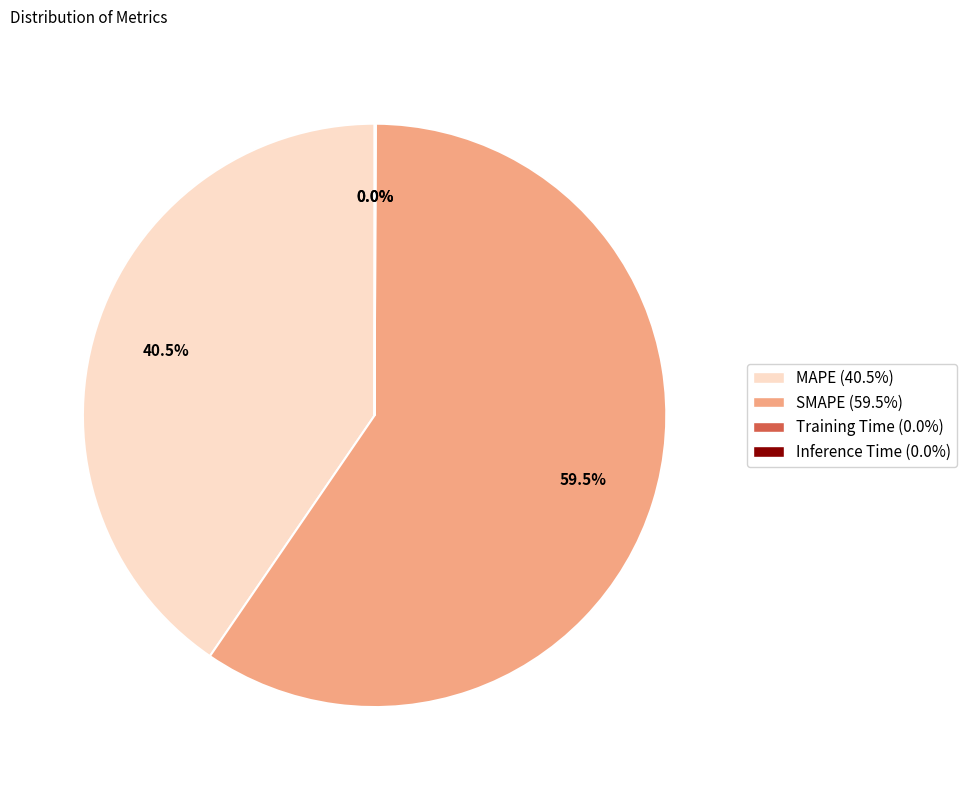

Which category accounts for the majority?

SMAPE